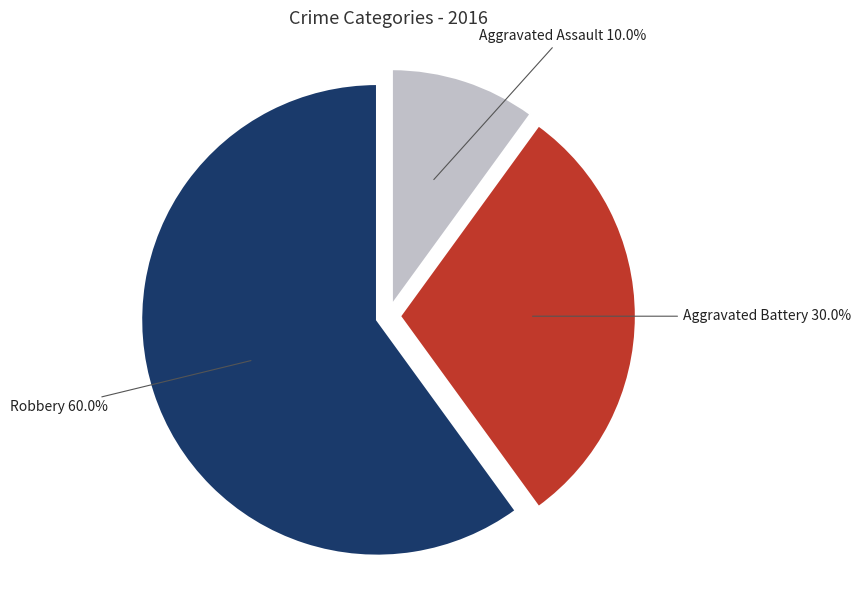

Is there a majority slice in this chart?

Yes